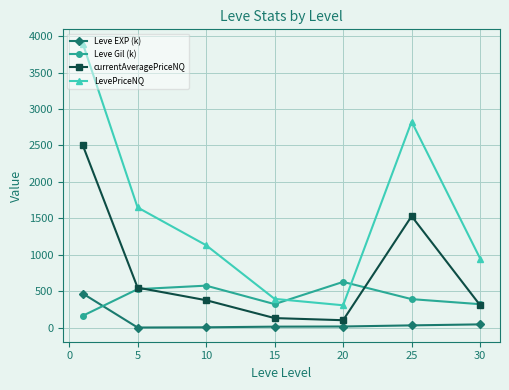

Which series has the widest spread of values?

LevePriceNQ